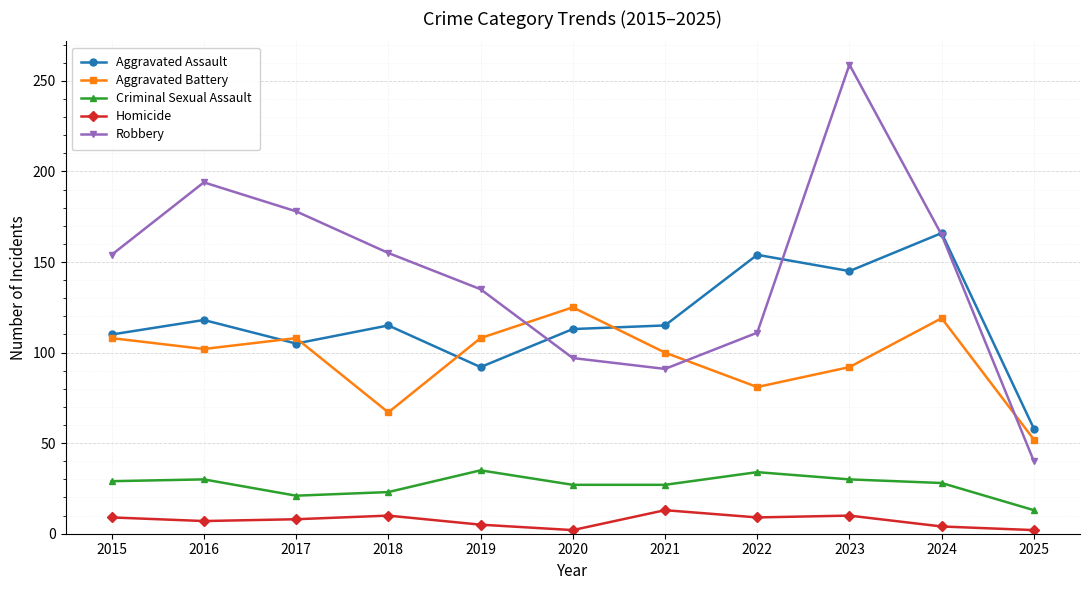

What is the sum of all Robbery values?

1579